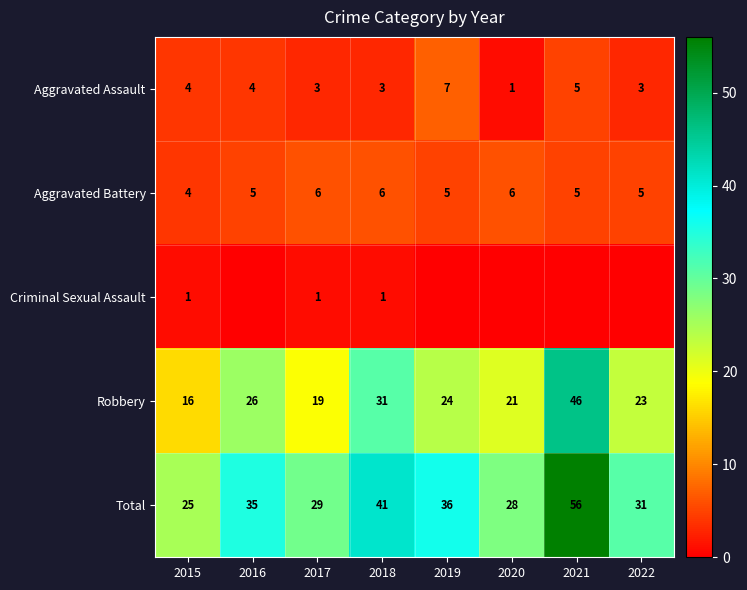

Is the value of Aggravated Assault at 2021 greater than the value of Total at 2018?

No